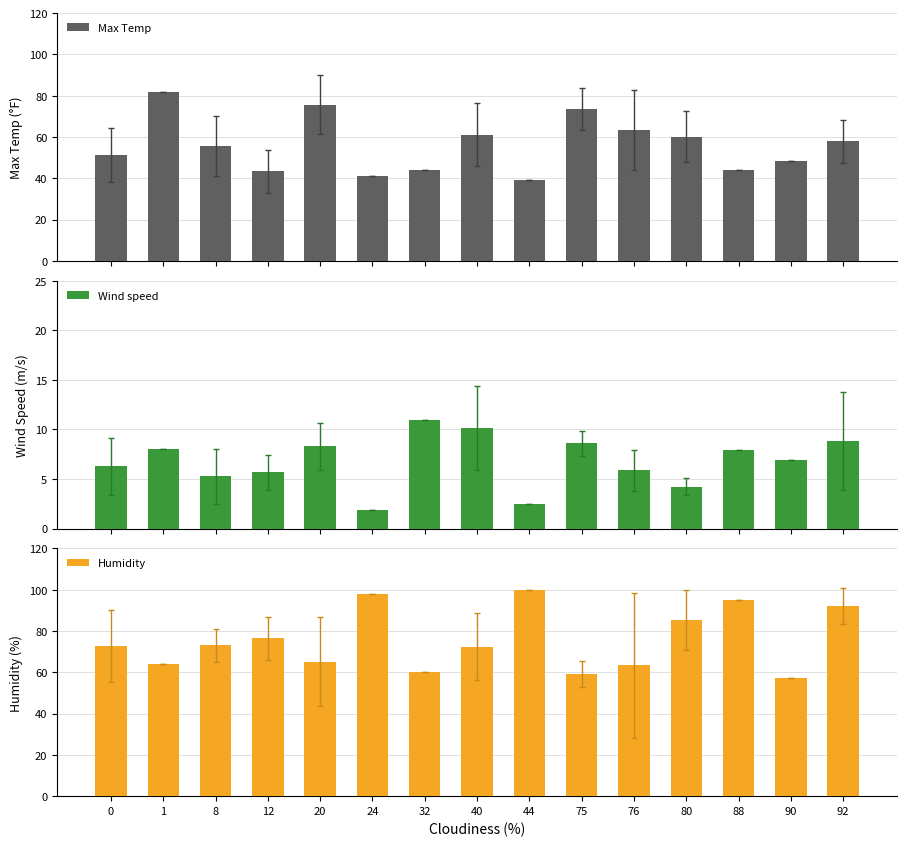

Rank the series by their maximum value, from highest to lowest.

Humidity, Max Temp, Wind speed